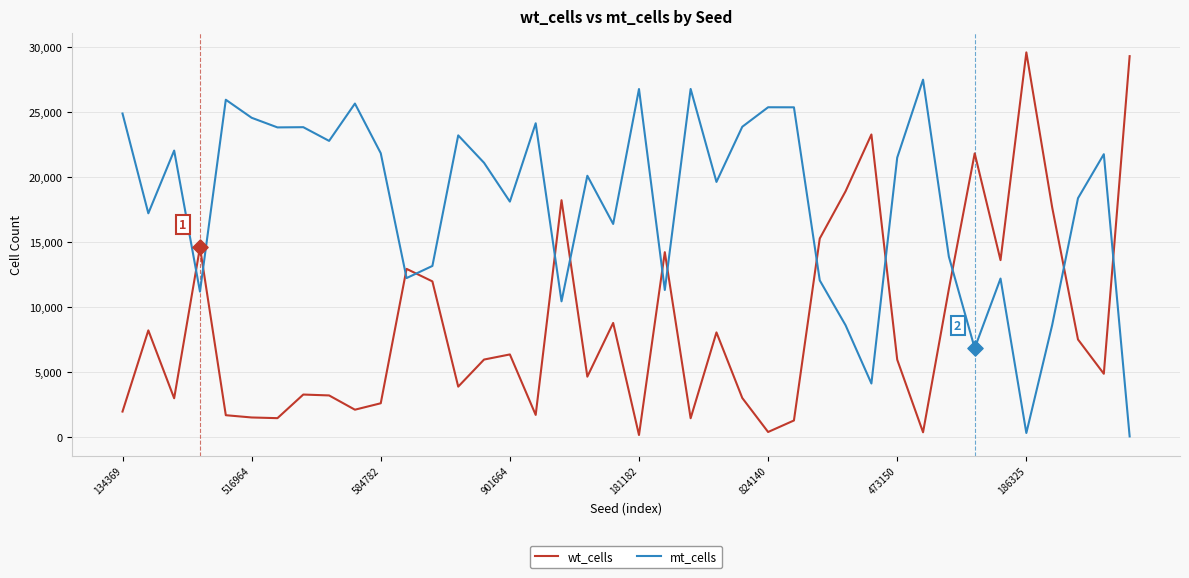

Which series has the largest total across all categories?

mt_cells